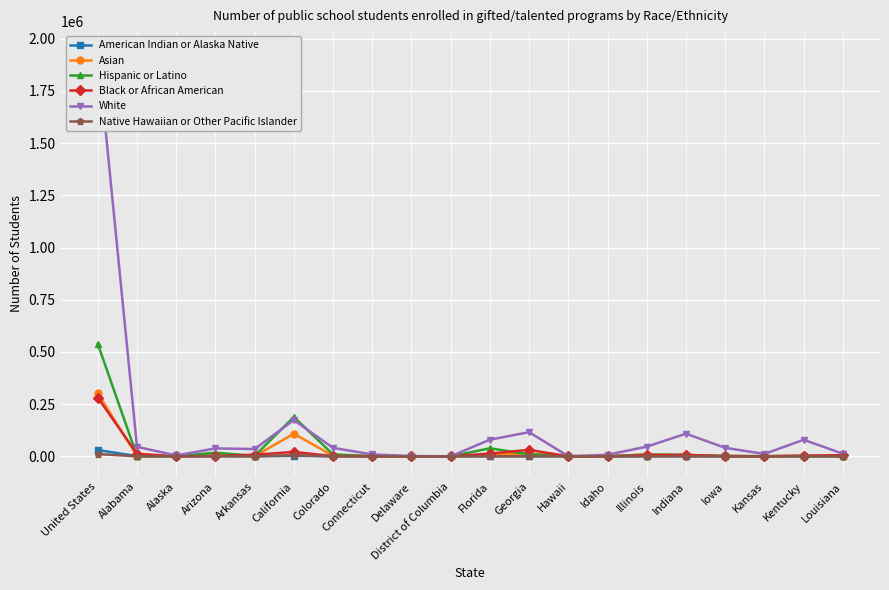

True or false: Native Hawaiian or Other Pacific Islander and Black or African American intersect in this chart.

True